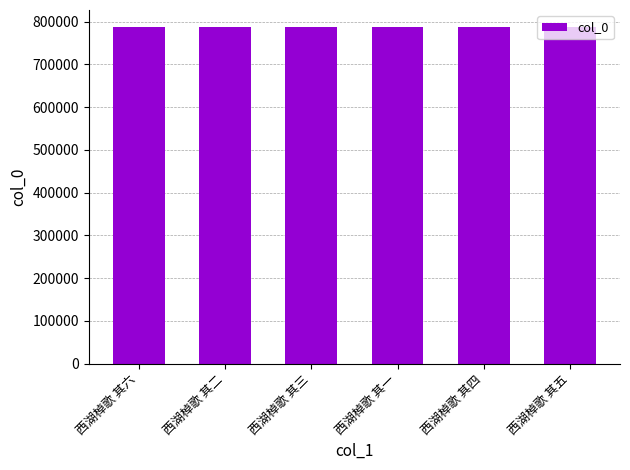

Is it true that the value at 西湖棹歌 其一 is 787660?

True